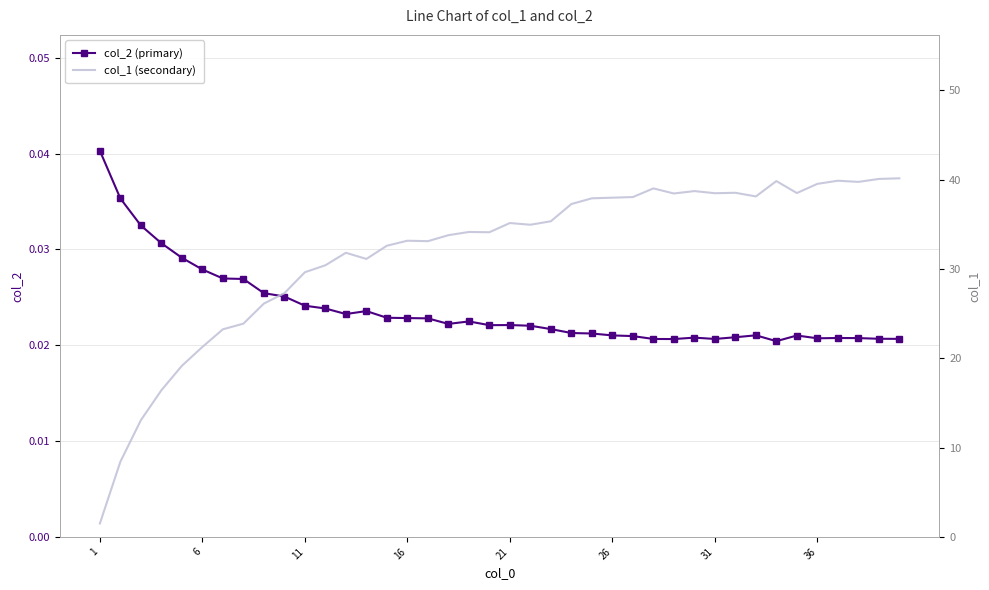

The value of col_1 (secondary) at 1 is 2.4. True or false?

False